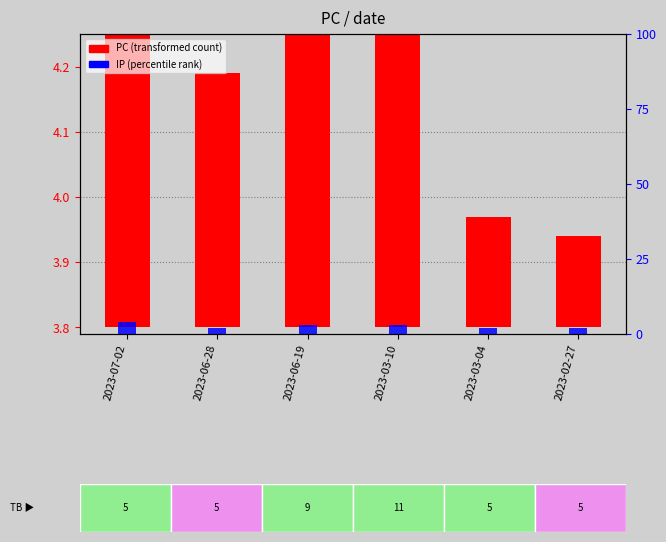

Are the bars horizontal?

No